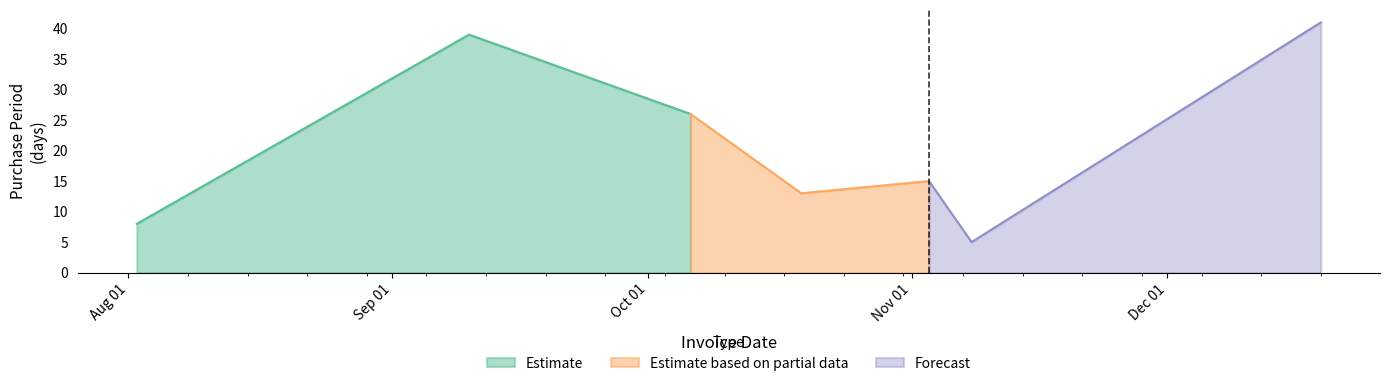

What is the sum of the values at 2016-11-08 and 2016-12-19?

46